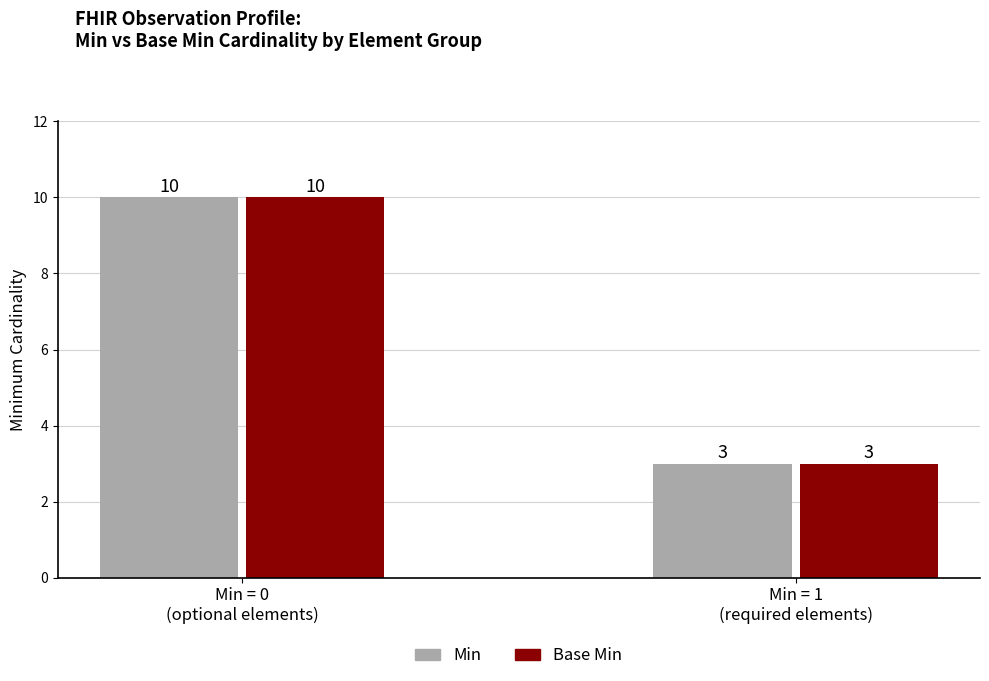

Reading left to right, list all the values displayed in this chart.

Min: Min = 0
(optional elements)=10	Min = 1
(required elements)=3
Base Min: Min = 0
(optional elements)=10	Min = 1
(required elements)=3